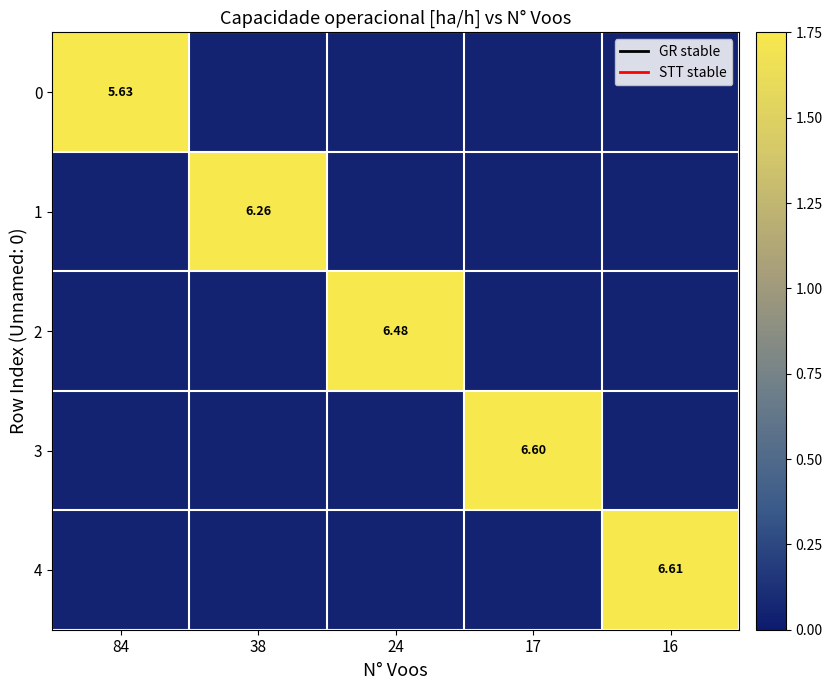

What is the approximate value of 0 at 16?

0.1